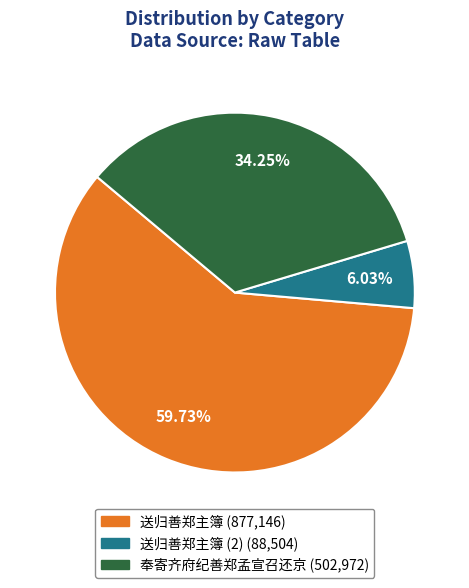

Does any single category account for the majority?

Yes